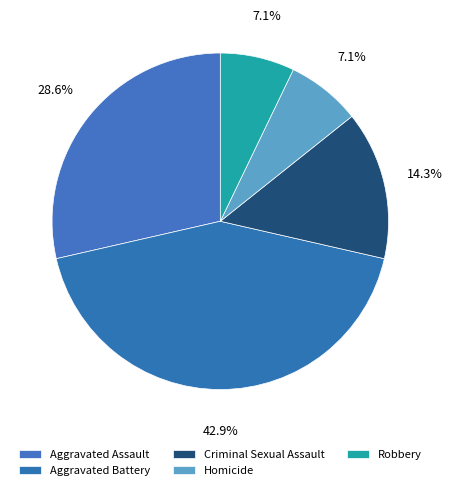

What is the smallest slice in the pie chart?

Homicide